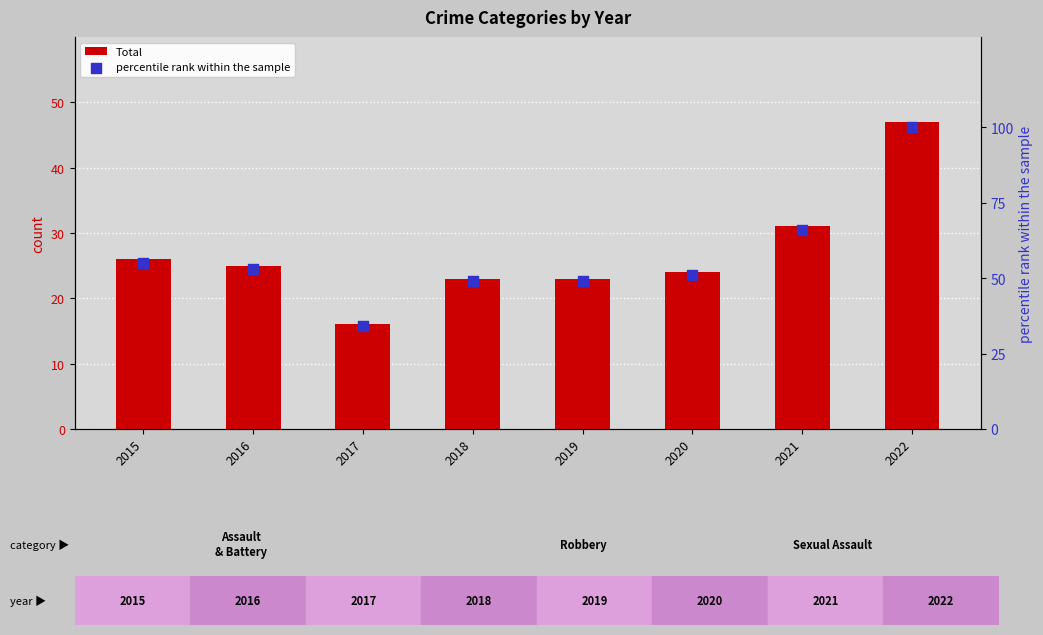

Which series reaches the minimum Y coordinate?

Total